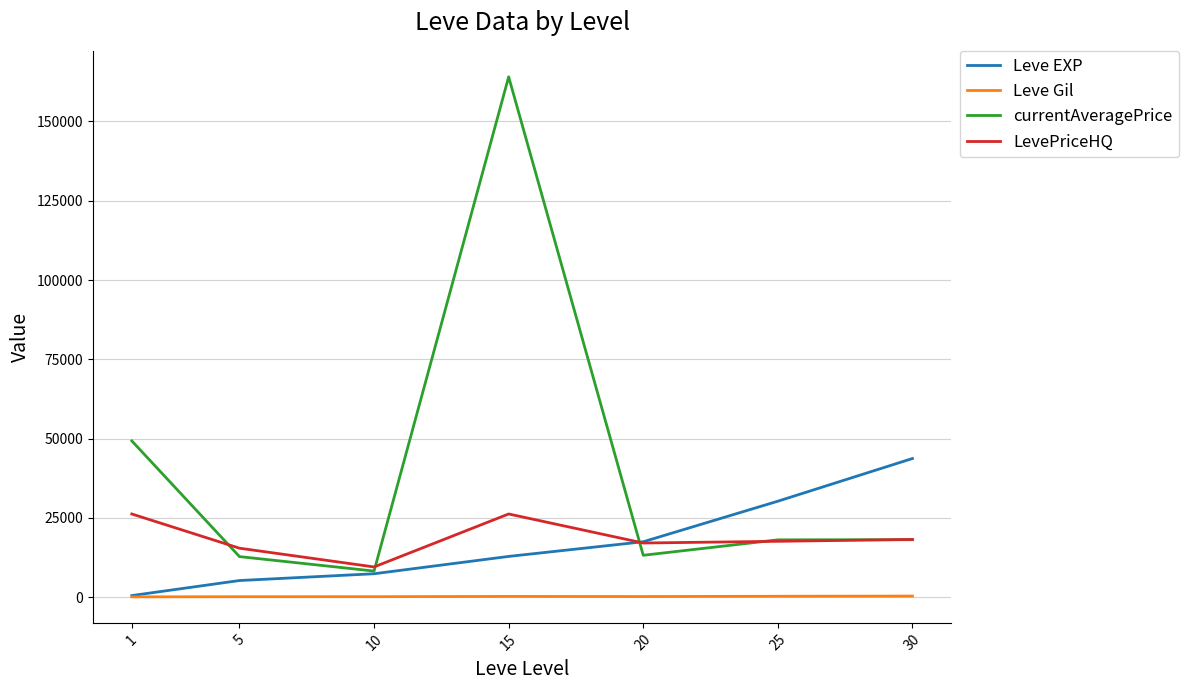

What is the difference between the Leve Gil values at 15 and 20?

35.5